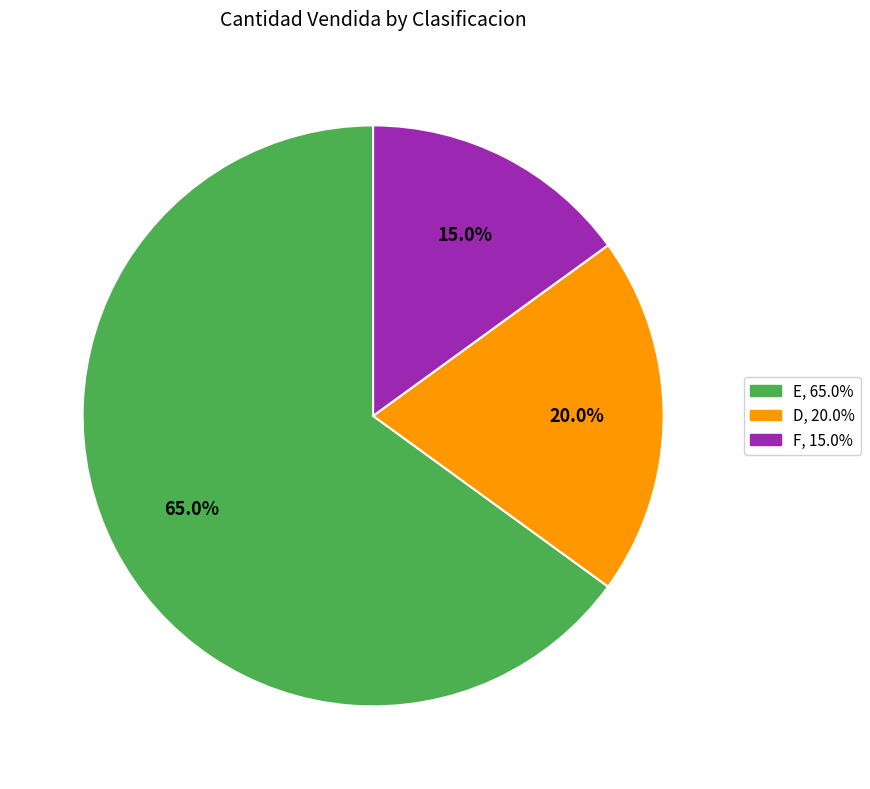

To the nearest percent, what is the difference between the D and F slice percentages?

5%